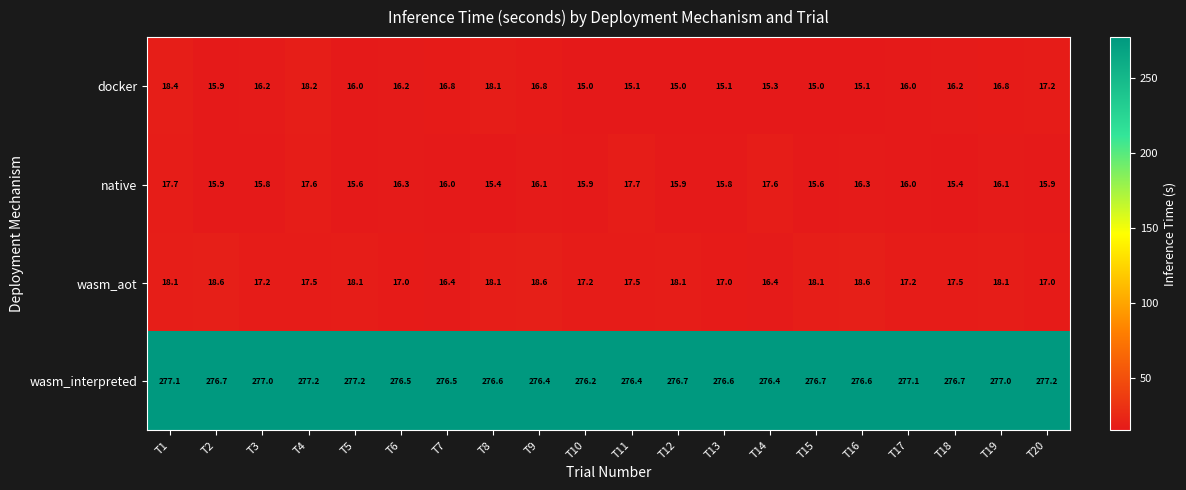

What value does the native series have at T18?

15.4